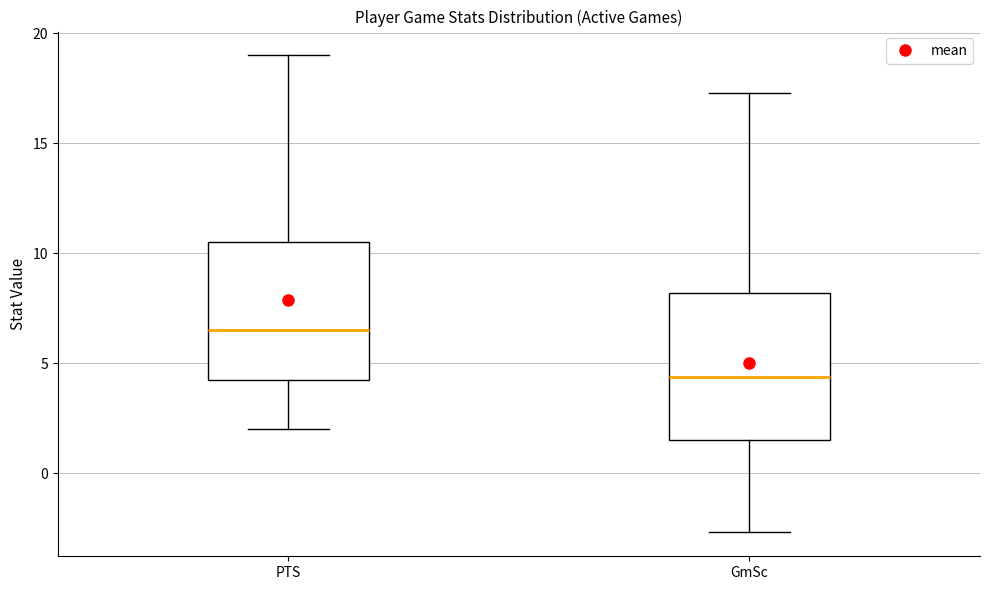

Reading left to right, read every box against the y-axis: the position of its median line, the range the box covers, and the ends of its whiskers. The values are not printed on the chart, so give them approximately, as read against the axis.

PTS: median 6.5, box 4.5 to 10.5, whiskers 2.0 to 19.0
GmSc: median 4.5, box 1.5 to 8.0, whiskers -2.5 to 17.5